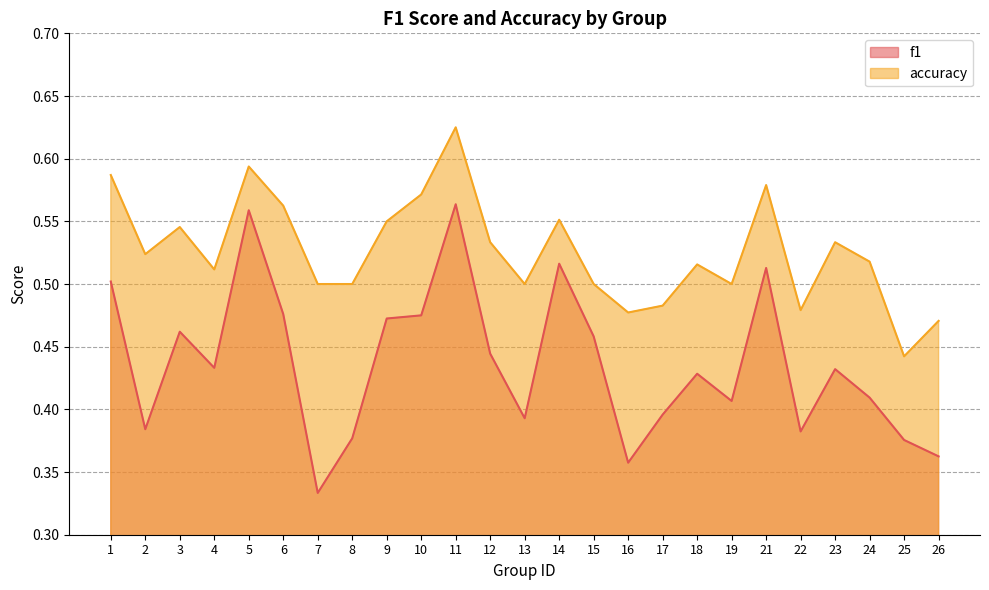

How many lines are shown in the chart?

2